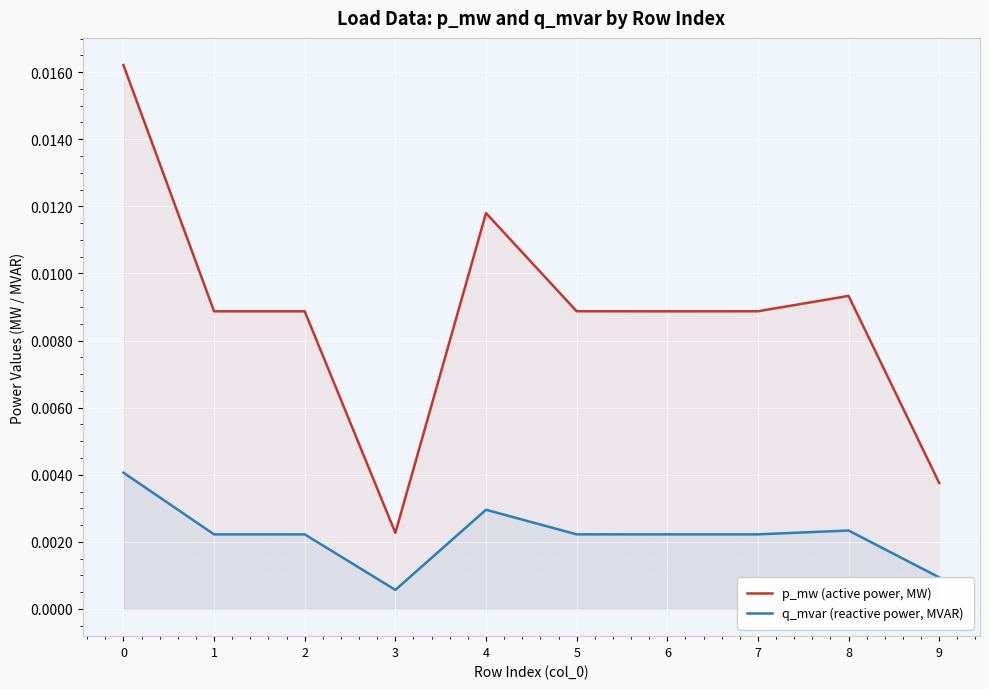

The p_mw (active power, MW) series shows 0.0 at 0. True or false?

True